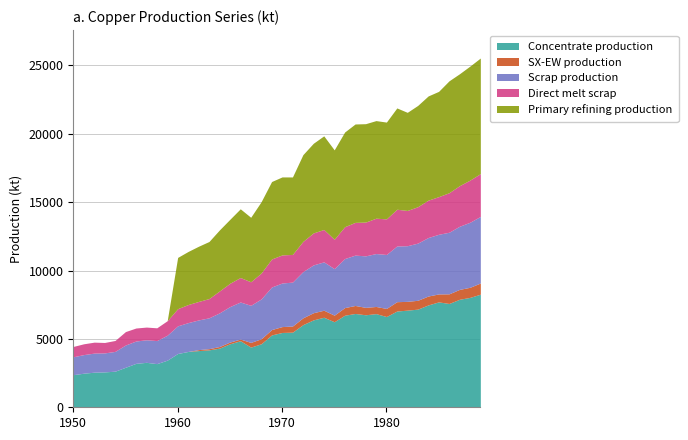

True or false: Scrap production and SX-EW production cross at least once.

False